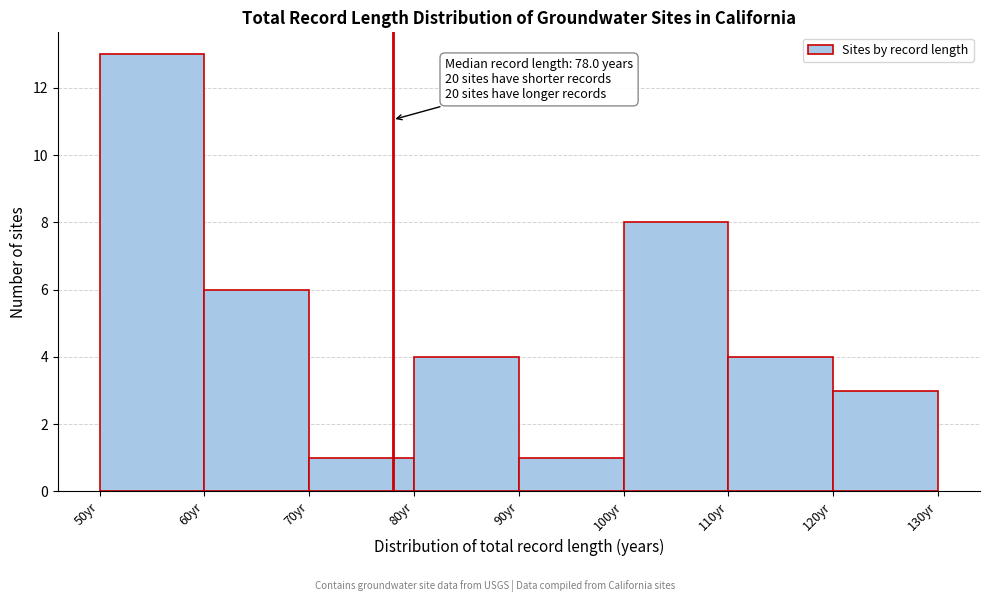

Over which range of the x-axis is the bar tallest?

50 to 60